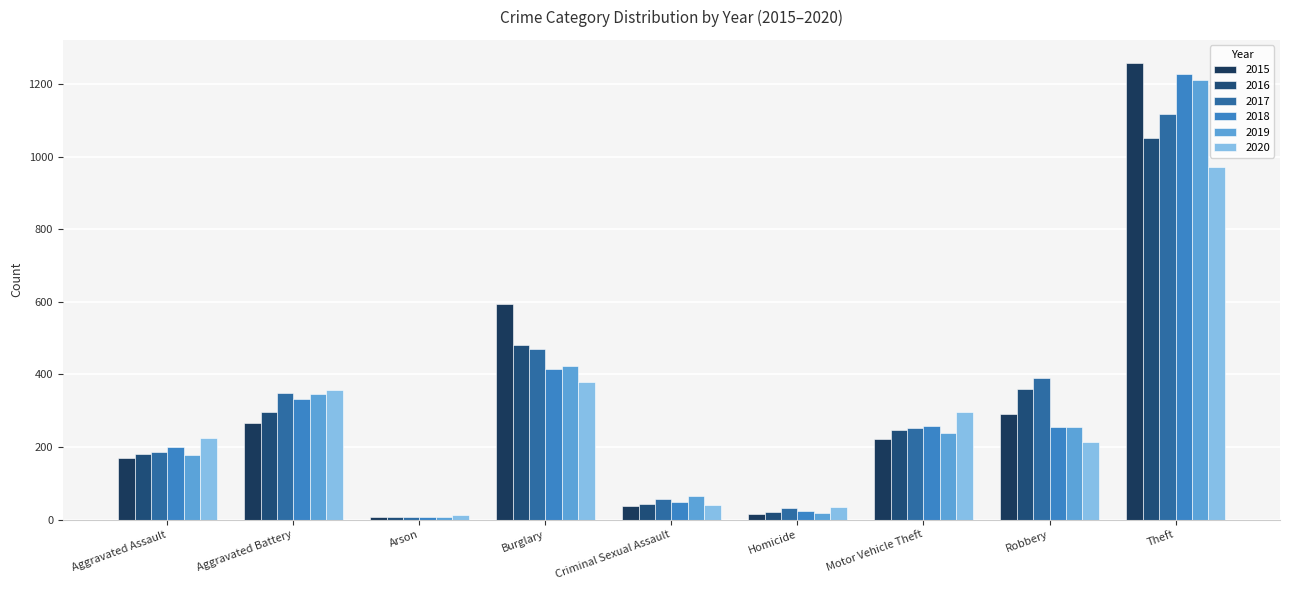

How many bars are there in total?

54